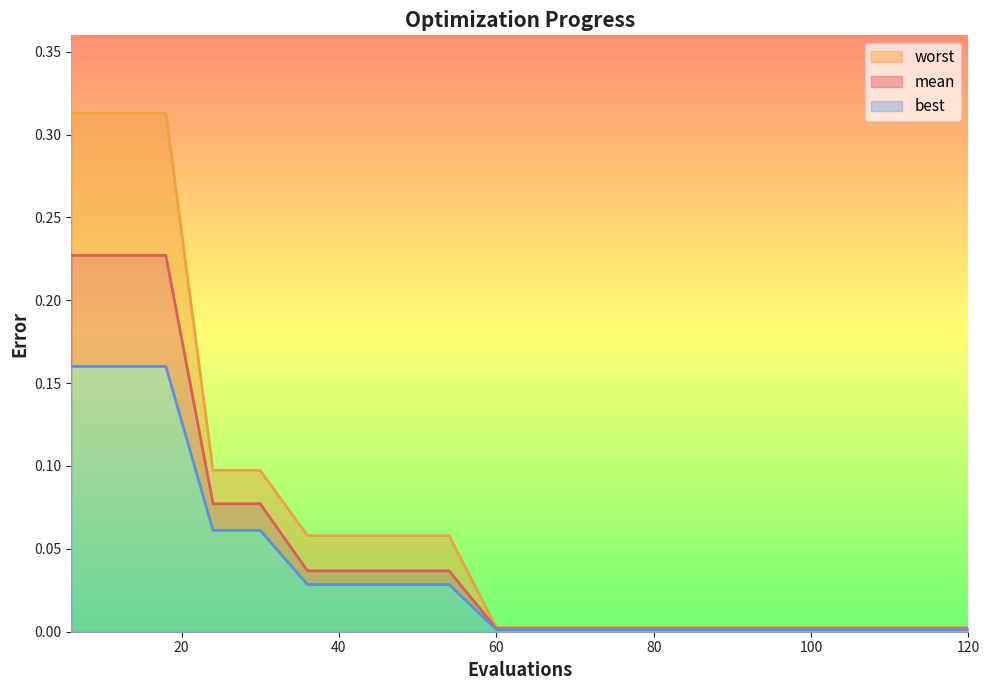

What are all the series names shown in the legend?

worst, mean, best